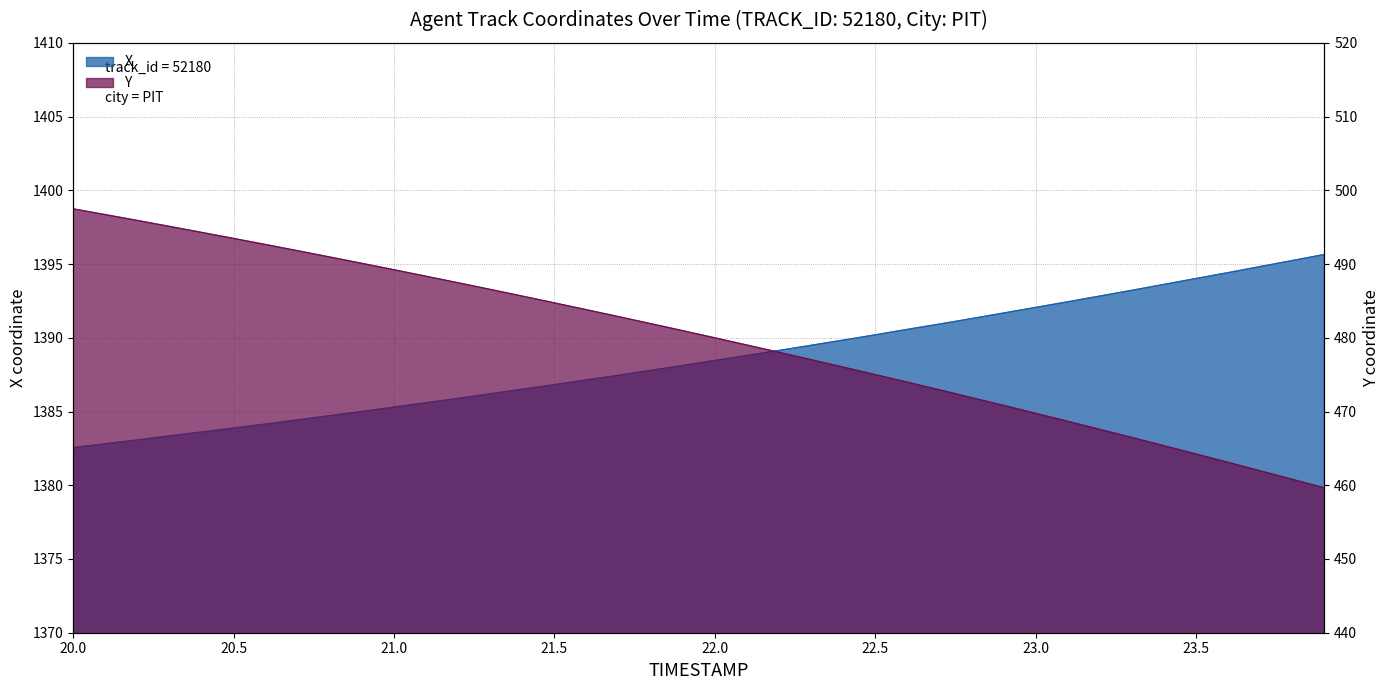

Rank the series at 22.9 from highest to lowest value.

X, Y